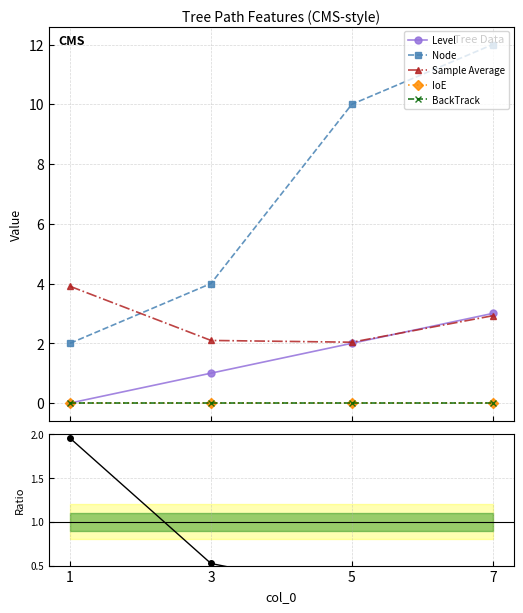

True or false: SampleAvg / Node has a value of 0.2 at 7.

True